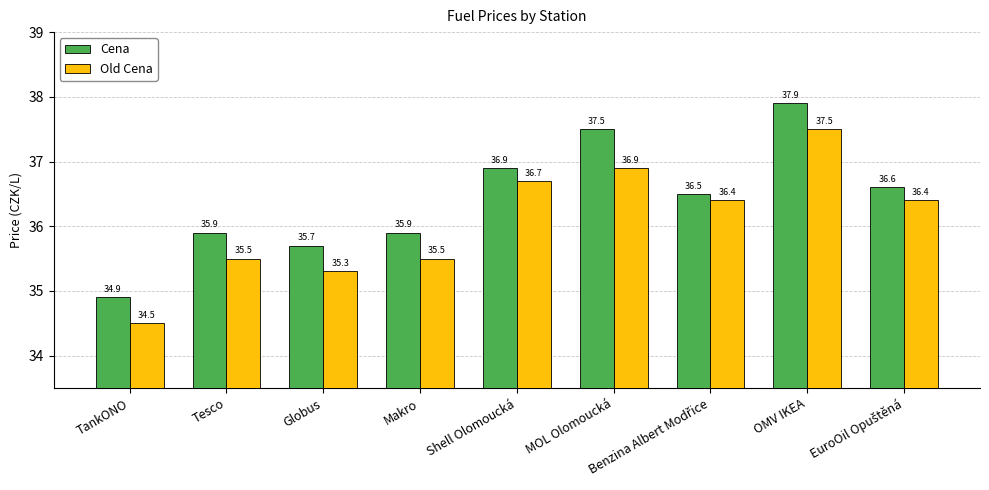

What is the value of the Old Cena bar at the 4th from the left?

35.5